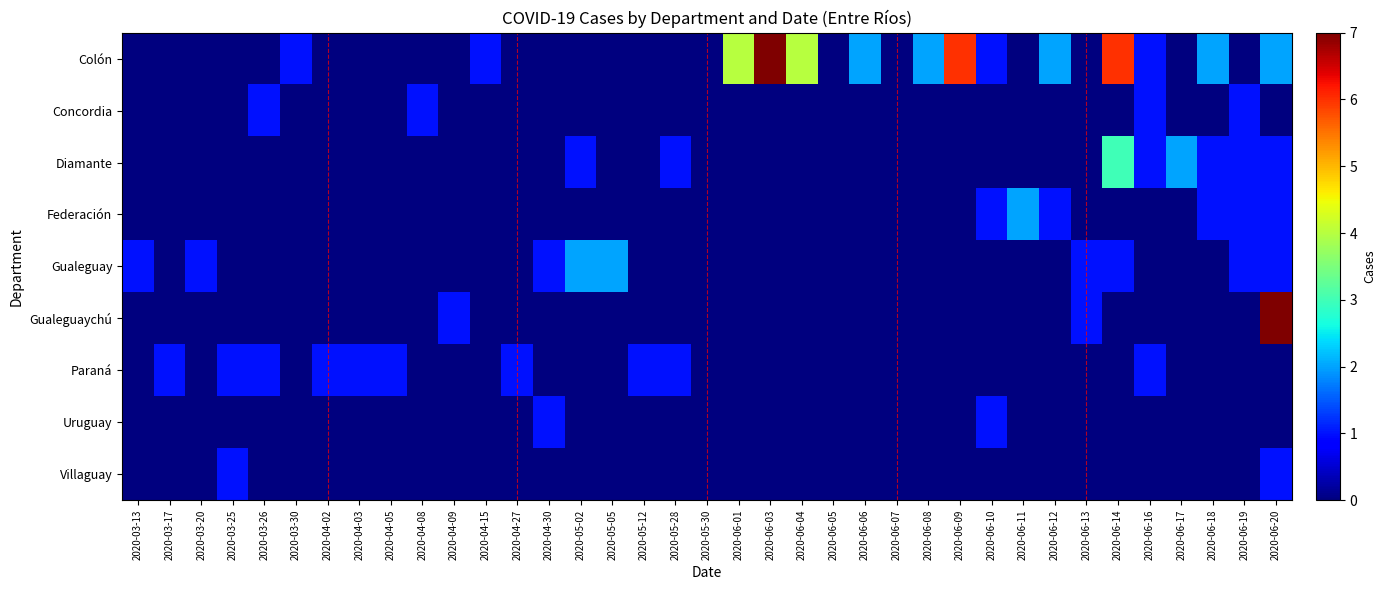

Which series has the widest spread of values?

Colón